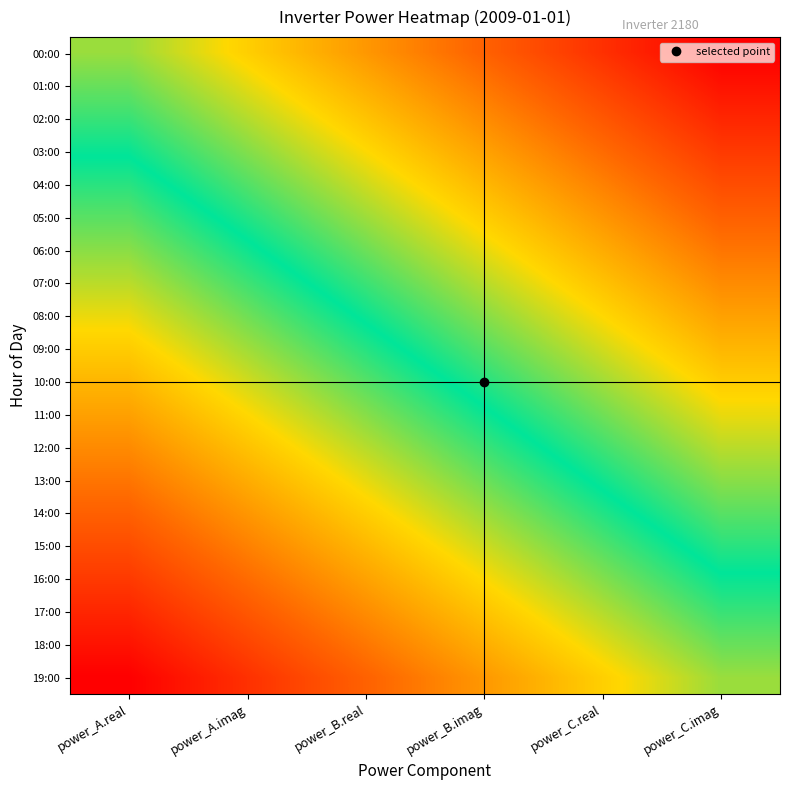

Reading right to left, extract all data points from this chart.

00:00: power_C.imag=1.0	power_C.real=0.8	power_B.imag=0.6	power_B.real=0.4	power_A.imag=0.2	power_A.real=0.0
01:00: power_C.imag=0.9	power_C.real=0.7	power_B.imag=0.5	power_B.real=0.3	power_A.imag=0.1	power_A.real=-0.1
02:00: power_C.imag=0.8	power_C.real=0.6	power_B.imag=0.4	power_B.real=0.2	power_A.imag=0.0	power_A.real=-0.2
03:00: power_C.imag=0.8	power_C.real=0.6	power_B.imag=0.4	power_B.real=0.2	power_A.imag=-0.0	power_A.real=-0.2
04:00: power_C.imag=0.7	power_C.real=0.5	power_B.imag=0.3	power_B.real=0.1	power_A.imag=-0.1	power_A.real=-0.3
05:00: power_C.imag=0.6	power_C.real=0.4	power_B.imag=0.2	power_B.real=0.0	power_A.imag=-0.2	power_A.real=-0.4
06:00: power_C.imag=0.5	power_C.real=0.3	power_B.imag=0.1	power_B.real=-0.1	power_A.imag=-0.3	power_A.real=-0.5
07:00: power_C.imag=0.4	power_C.real=0.2	power_B.imag=0.0	power_B.real=-0.2	power_A.imag=-0.4	power_A.real=-0.6
08:00: power_C.imag=0.4	power_C.real=0.2	power_B.imag=-0.0	power_B.real=-0.2	power_A.imag=-0.4	power_A.real=-0.6
09:00: power_C.imag=0.3	power_C.real=0.1	power_B.imag=-0.1	power_B.real=-0.3	power_A.imag=-0.5	power_A.real=-0.7
10:00: power_C.imag=0.2	power_C.real=0.0	power_B.imag=-0.2	power_B.real=-0.4	power_A.imag=-0.6	power_A.real=-0.8
11:00: power_C.imag=0.1	power_C.real=-0.1	power_B.imag=-0.3	power_B.real=-0.5	power_A.imag=-0.7	power_A.real=-0.9
12:00: power_C.imag=0.1	power_C.real=-0.1	power_B.imag=-0.3	power_B.real=-0.5	power_A.imag=-0.7	power_A.real=-0.9
13:00: power_C.imag=-0.0	power_C.real=-0.2	power_B.imag=-0.4	power_B.real=-0.6	power_A.imag=-0.8	power_A.real=-1.0
14:00: power_C.imag=-0.1	power_C.real=-0.3	power_B.imag=-0.5	power_B.real=-0.7	power_A.imag=-0.9	power_A.real=-1.1
15:00: power_C.imag=-0.2	power_C.real=-0.4	power_B.imag=-0.6	power_B.real=-0.8	power_A.imag=-1.0	power_A.real=-1.2
16:00: power_C.imag=-0.3	power_C.real=-0.5	power_B.imag=-0.7	power_B.real=-0.9	power_A.imag=-1.1	power_A.real=-1.3
17:00: power_C.imag=-0.3	power_C.real=-0.5	power_B.imag=-0.7	power_B.real=-0.9	power_A.imag=-1.1	power_A.real=-1.3
18:00: power_C.imag=-0.4	power_C.real=-0.6	power_B.imag=-0.8	power_B.real=-1.0	power_A.imag=-1.2	power_A.real=-1.4
19:00: power_C.imag=-0.5	power_C.real=-0.7	power_B.imag=-0.9	power_B.real=-1.1	power_A.imag=-1.3	power_A.real=-1.5